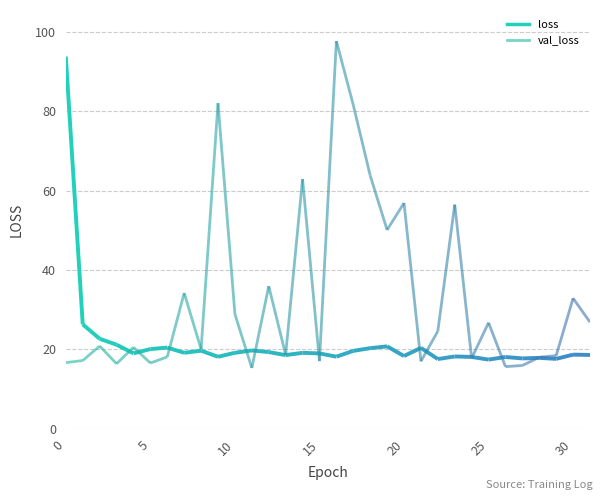

Which series has the largest range (max minus min)?

val_loss